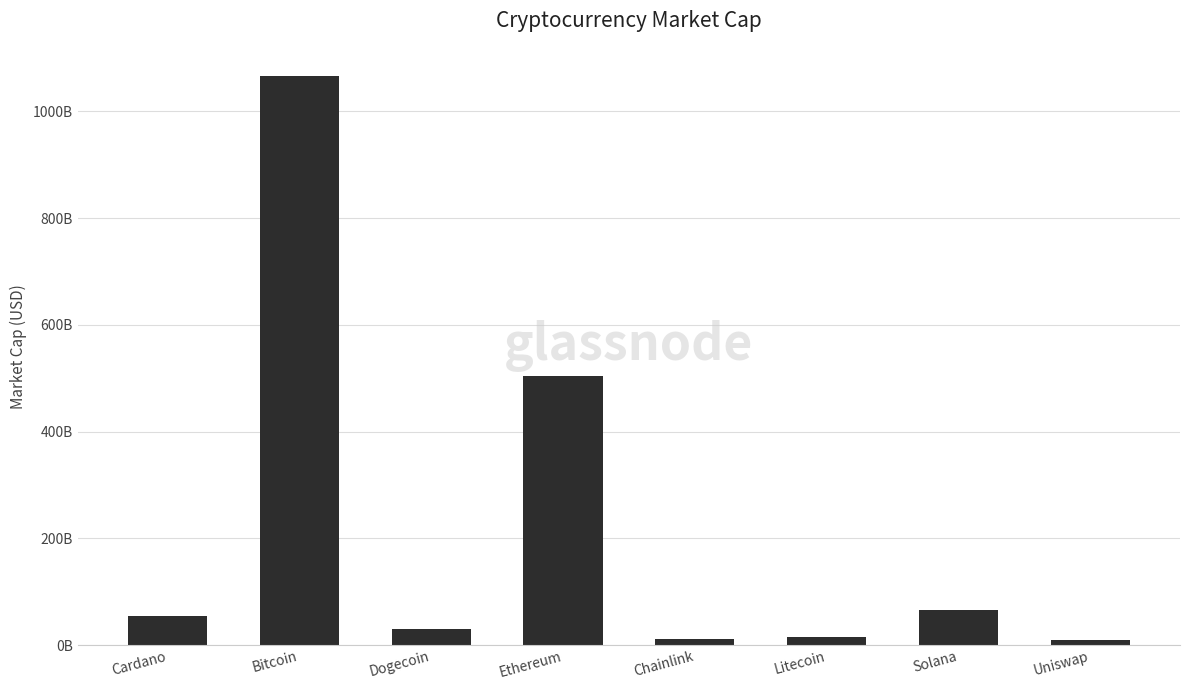

Rank the categories by value from lowest to highest.

Uniswap, Chainlink, Litecoin, Dogecoin, Cardano, Solana, Ethereum, Bitcoin